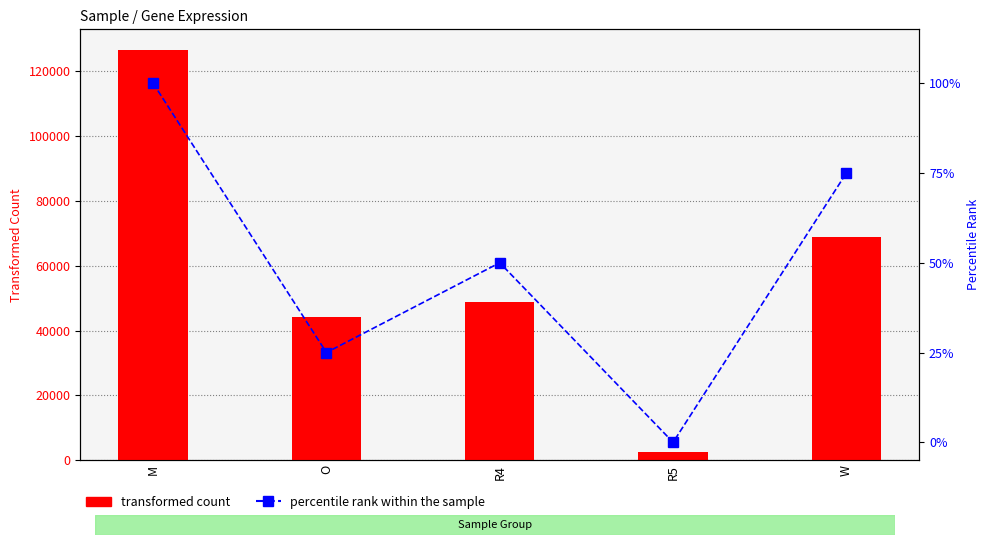

At which label is transformed count closest to 64512?

W